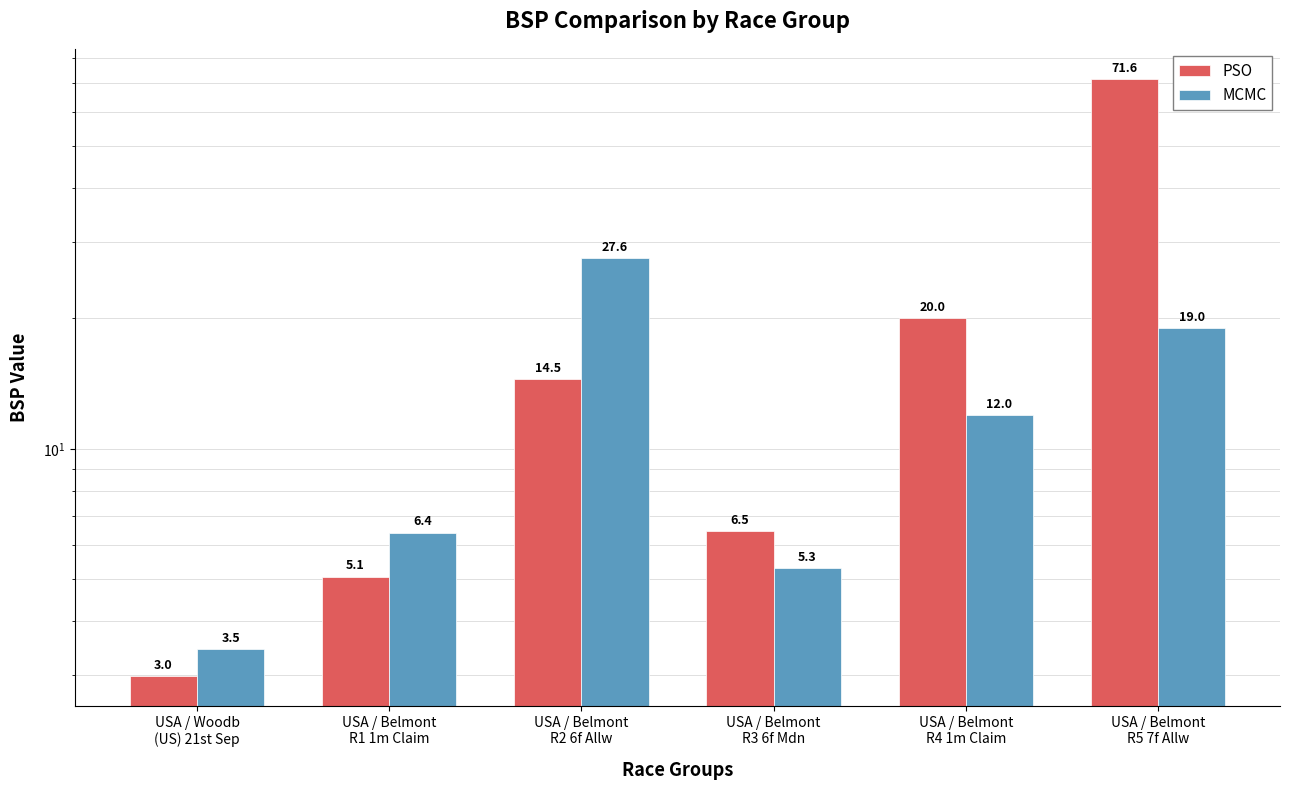

What is the difference between the highest and lowest values at USA / Belmont
R5 7f Allw?

52.6